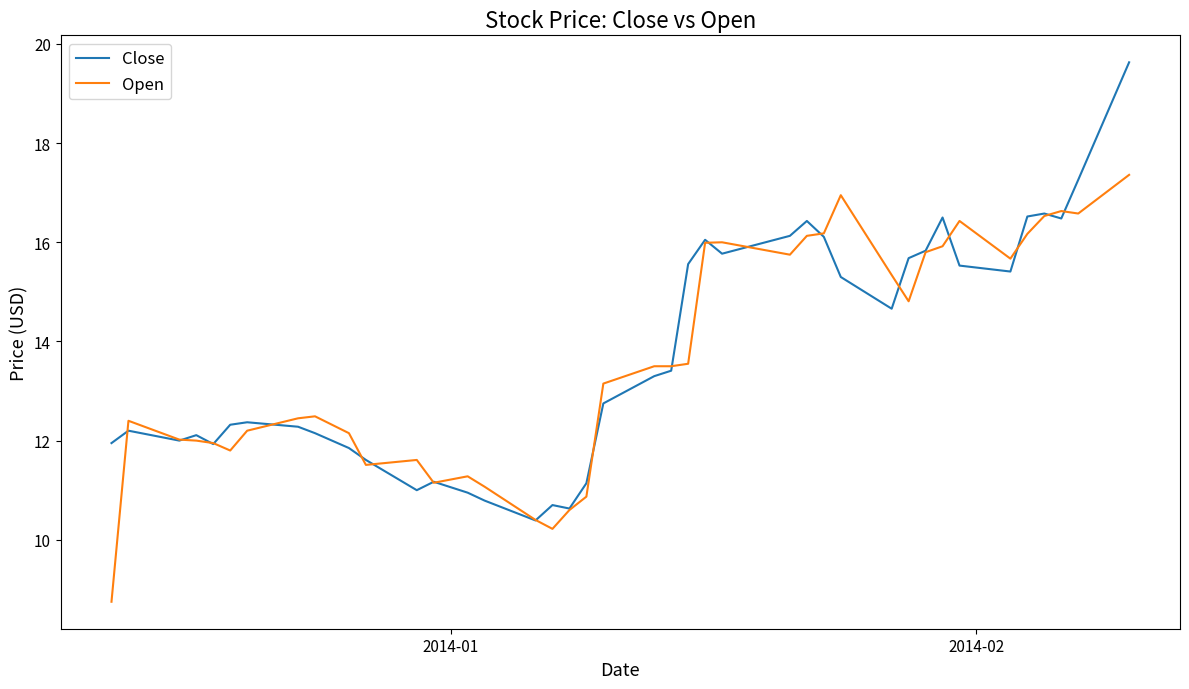

List the series in order of their peak value, lowest first.

Open, Close